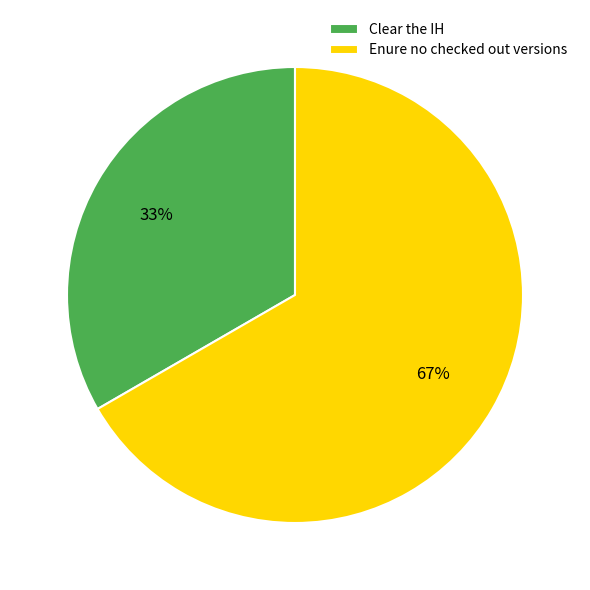

How many segments does this pie chart have?

2